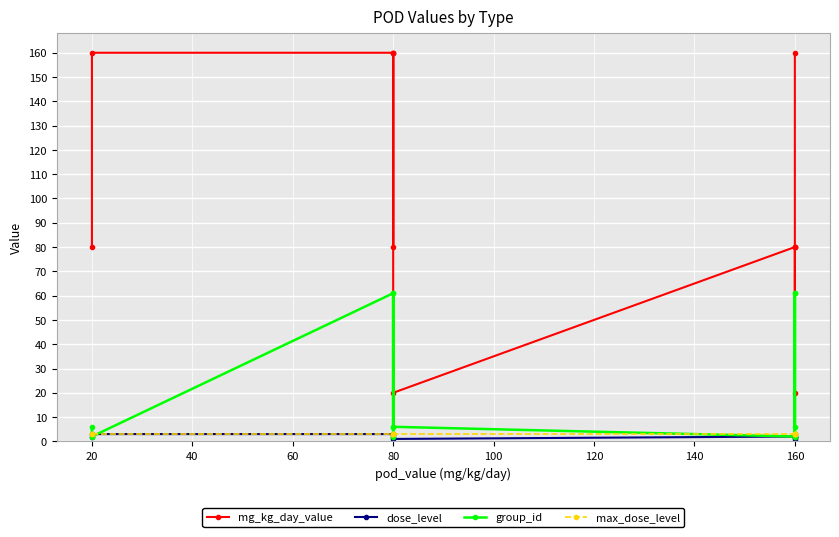

Rank the series by their maximum value, from highest to lowest.

mg_kg_day_value, group_id, dose_level, max_dose_level